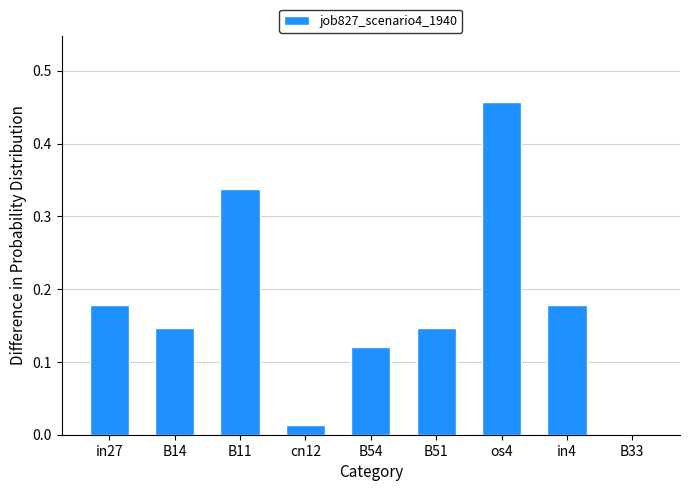

The value at B11 is 0.1. True or false?

False